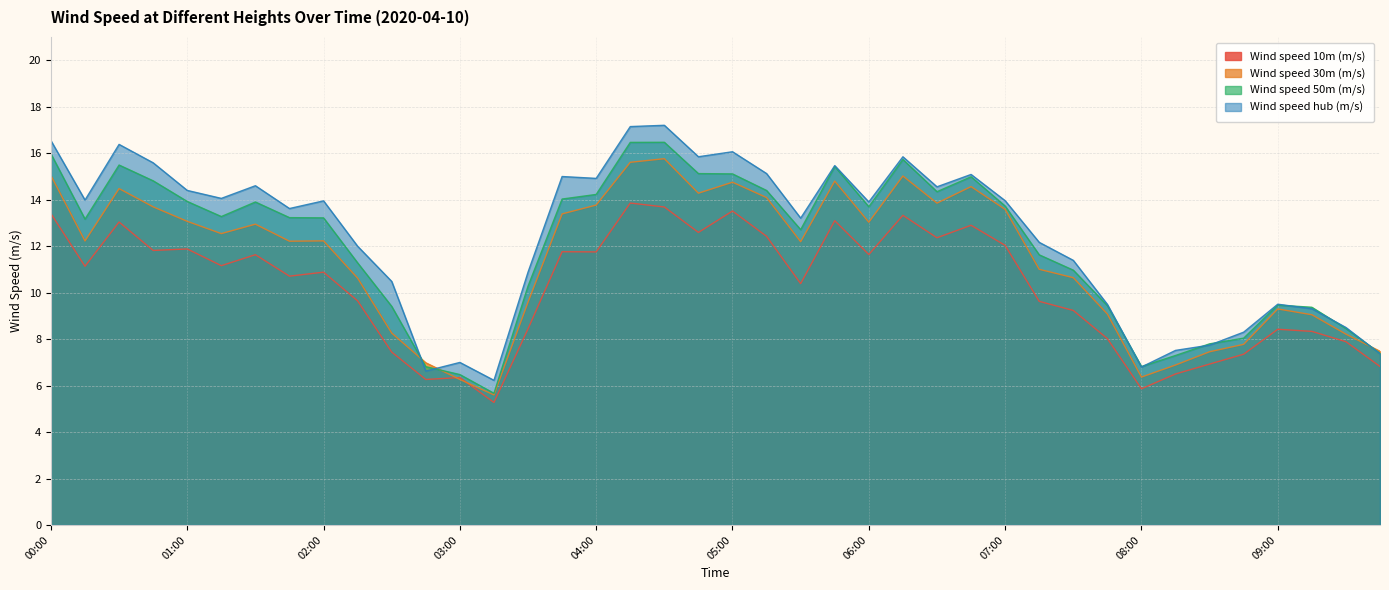

What position from the left is 03:45?

16